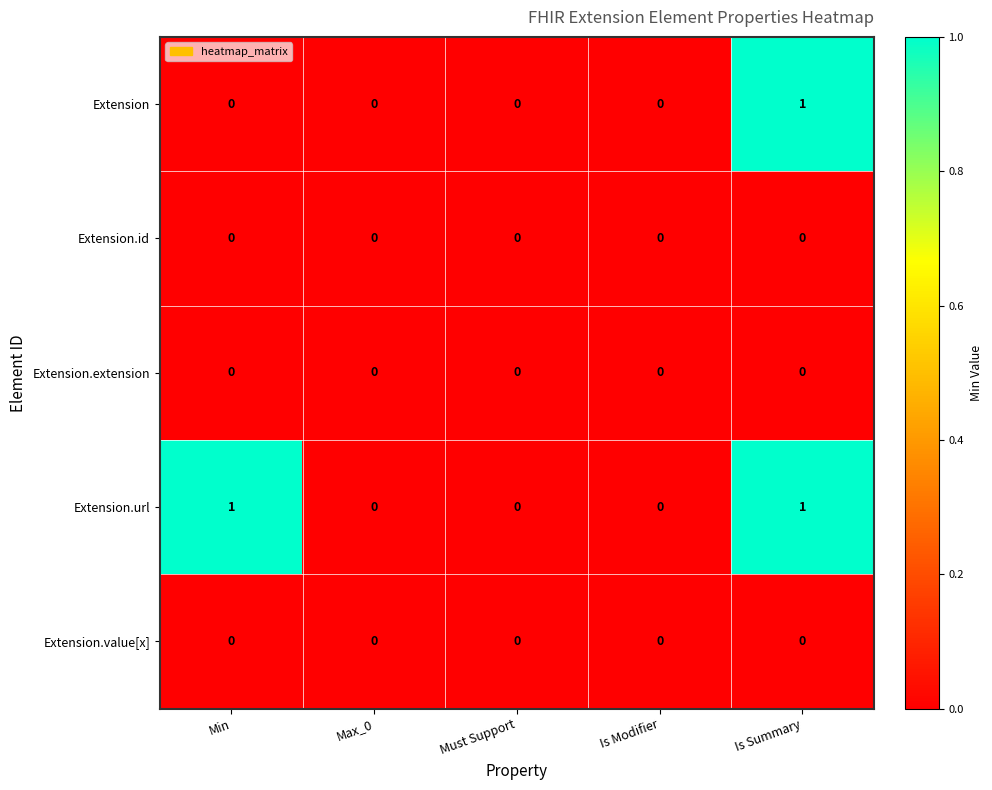

Which series changed the most between Min and Is Summary?

Extension